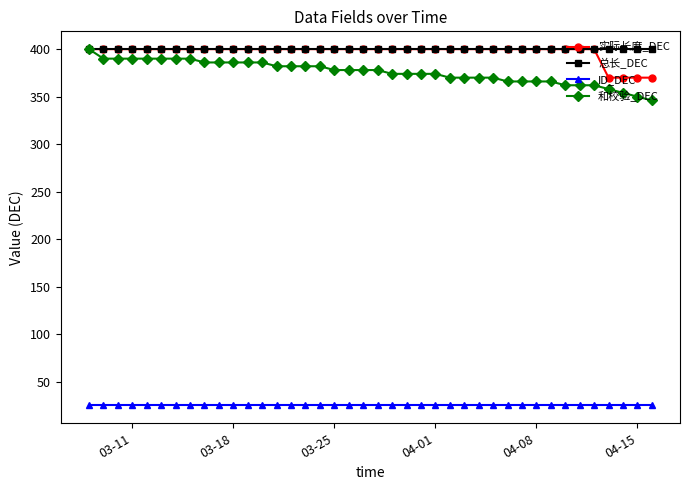

What is the maximum value shown in the chart?

400